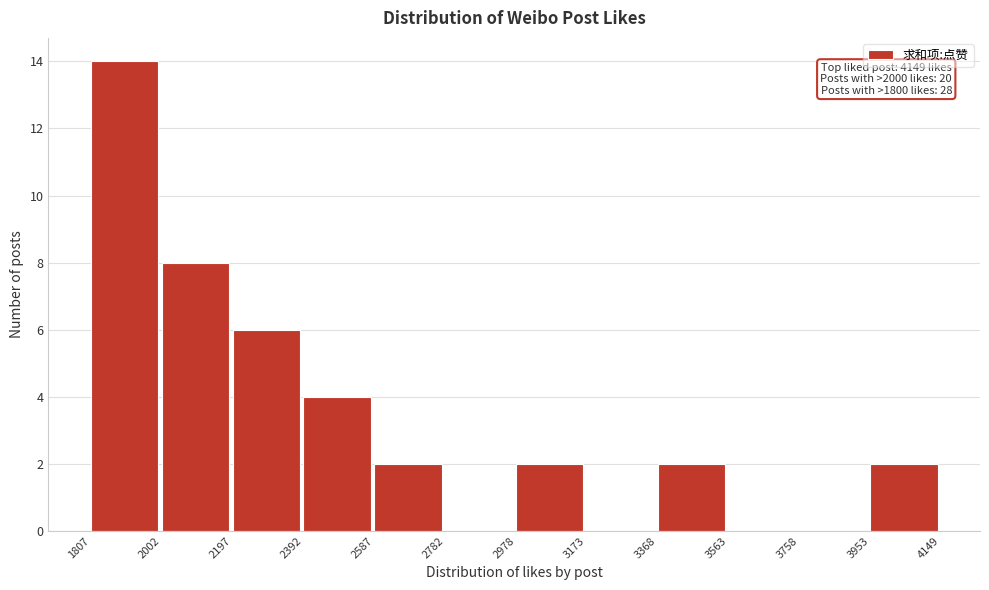

Which range on the x-axis has the tallest bar?

1807 to 2002